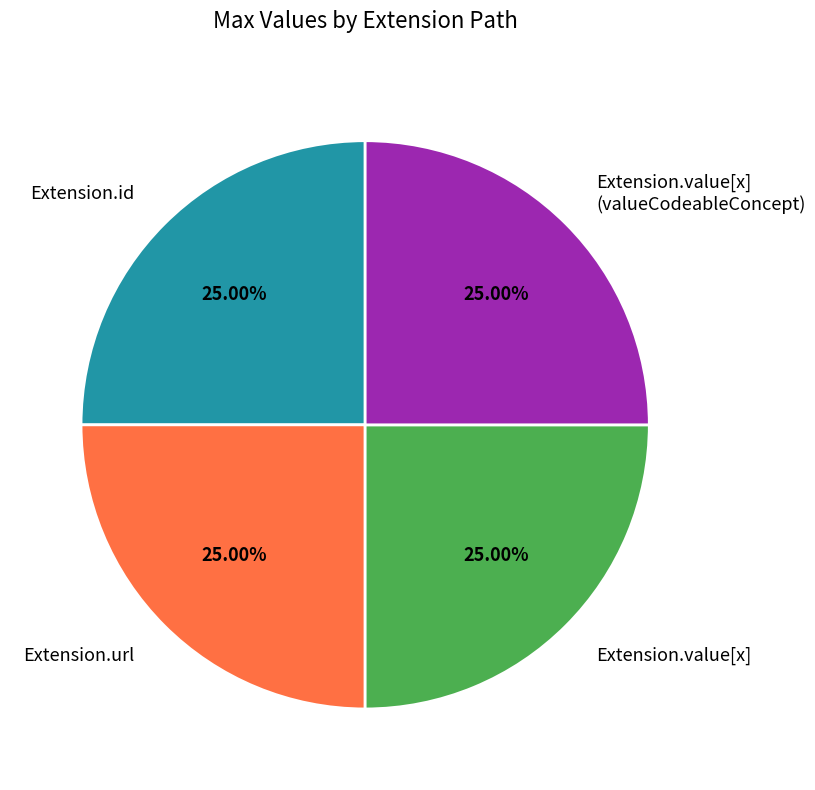

Approximately how many times larger is the value at Extension.value[x] compared to Extension.id?

1.0